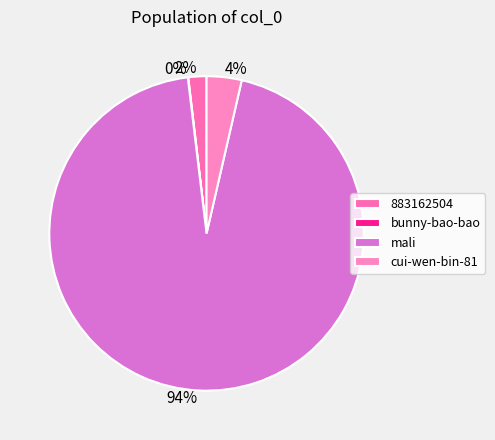

Which category has the smallest portion of the pie?

bunny-bao-bao